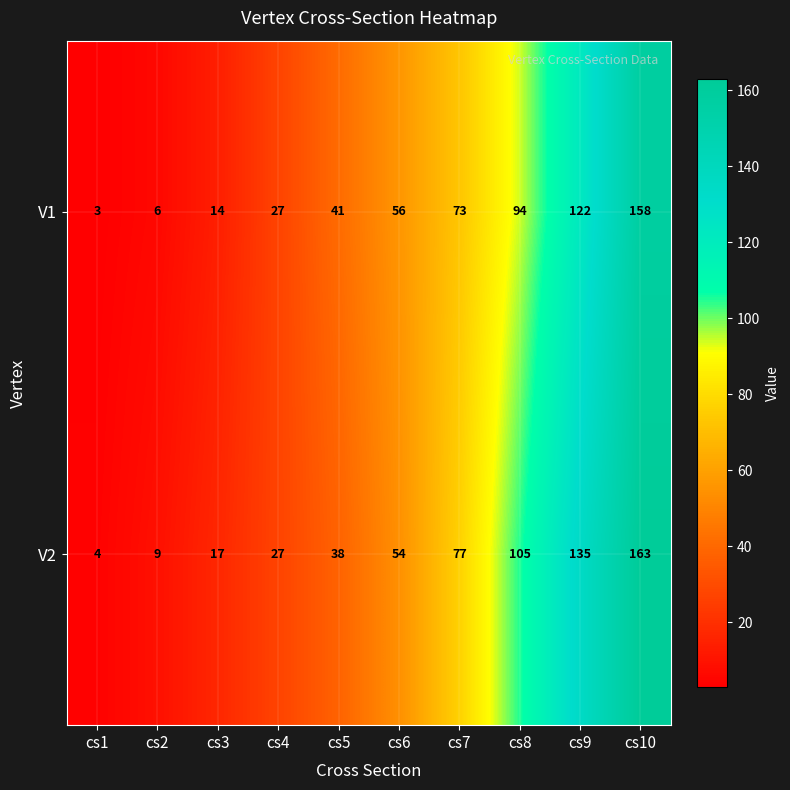

Which series has the largest total across all categories?

V2